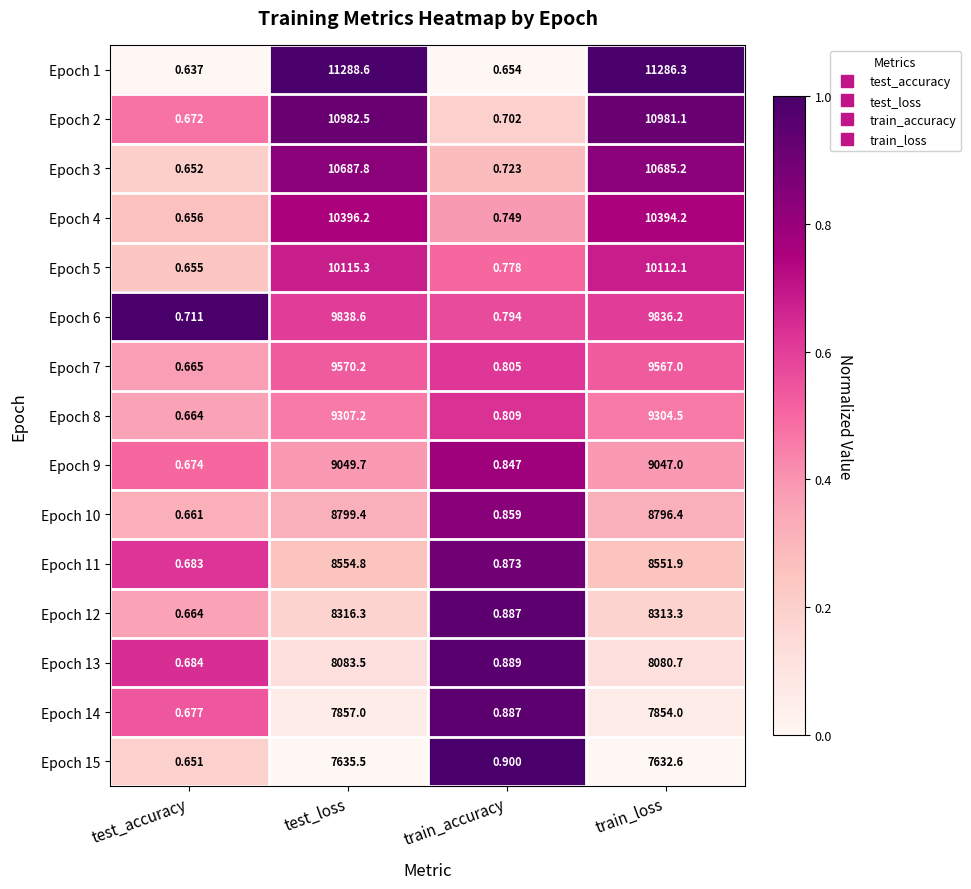

Between test_accuracy and train_loss, which series saw the biggest shift?

Epoch 1